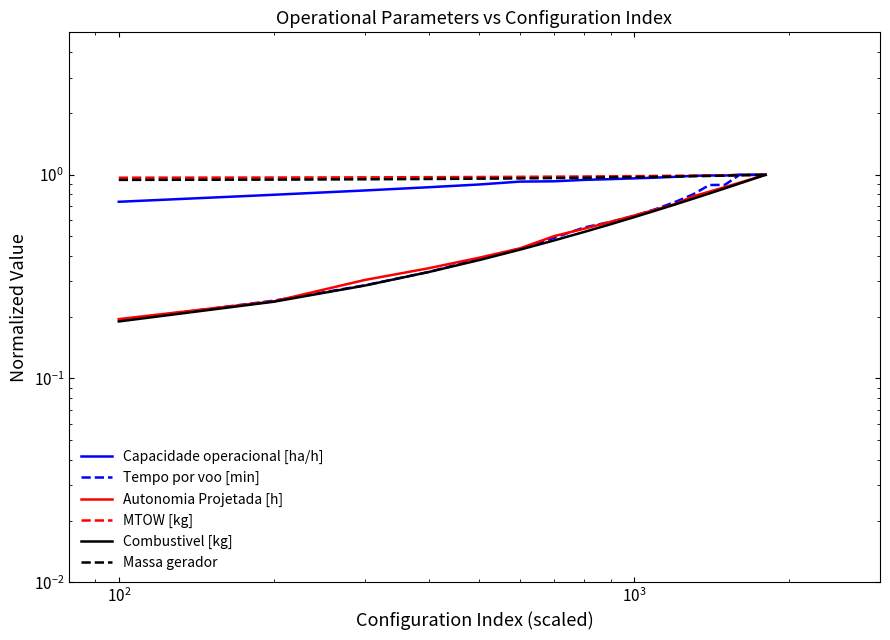

Count the number of categories in the chart.

18